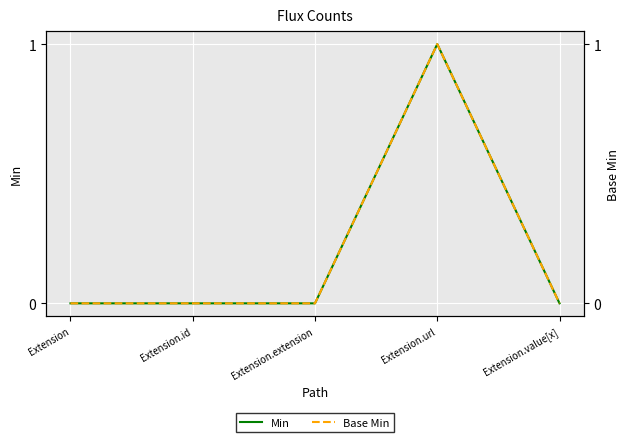

What are all the series names shown in the legend?

Min, Base Min